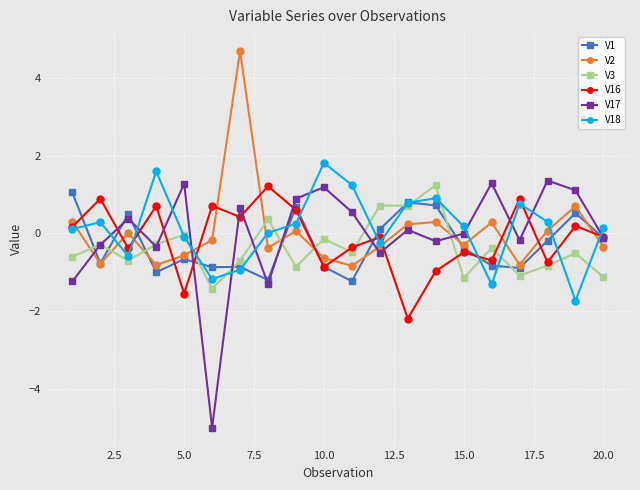

What is the difference between the maximum and second lowest values in the V17 series?

2.7